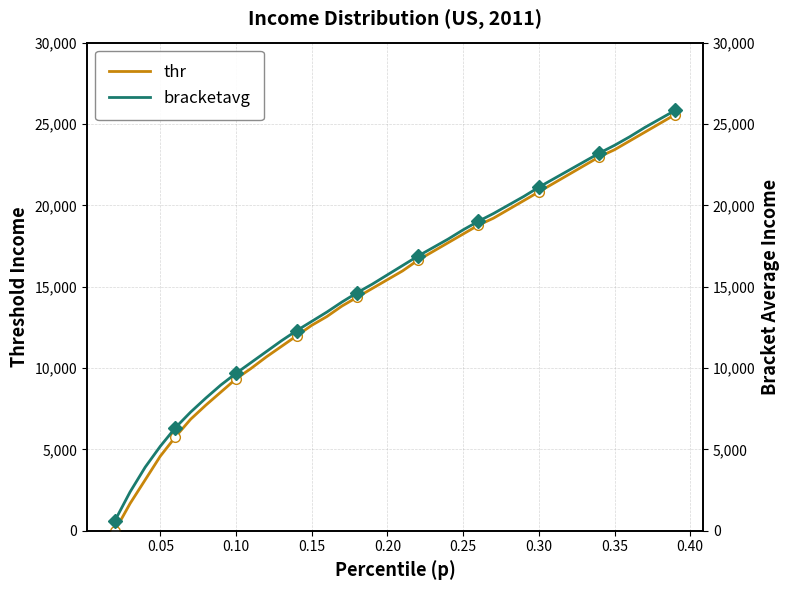

What is the highest value of the thr series?

25576.3